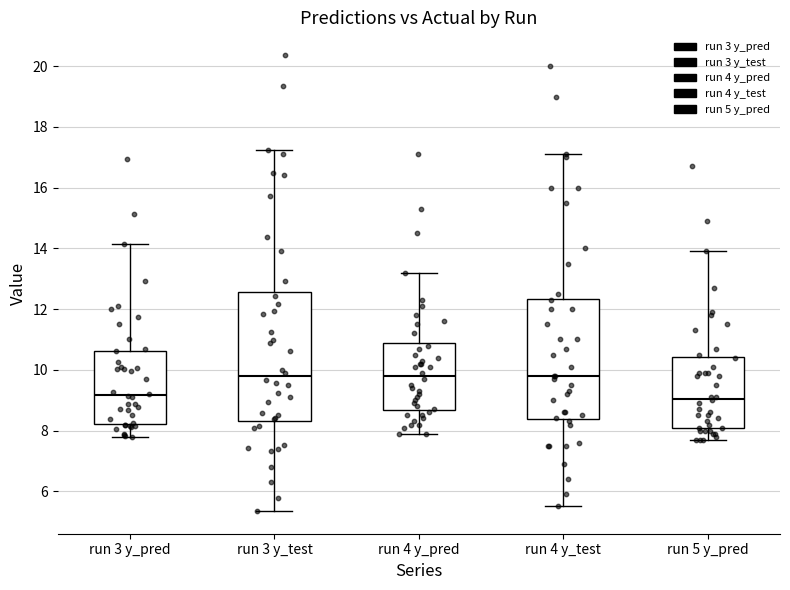

Reading left to right, transcribe this box plot: for each box, give where its median line is, the range the box spans, and where its two whiskers end, as read against the y-axis. The values are not printed on the chart, so give them approximately, as read against the axis.

run 3 y_pred: median 9.2, box 8.2 to 10.6, whiskers 7.8 to 14.2
run 3 y_test: median 9.8, box 8.4 to 12.6, whiskers 5.4 to 17.2
run 4 y_pred: median 9.8, box 8.6 to 11.0, whiskers 8.0 to 13.2
run 4 y_test: median 9.8, box 8.4 to 12.4, whiskers 5.6 to 17.2
run 5 y_pred: median 9.0, box 8.2 to 10.4, whiskers 7.8 to 14.0